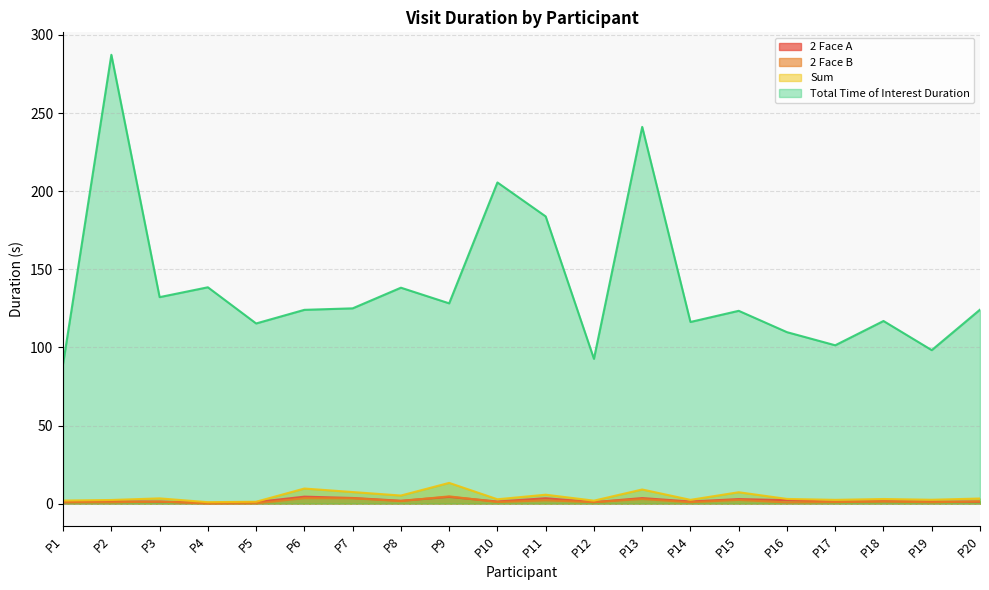

True or false: Sum has more than 2 interior local peaks.

True